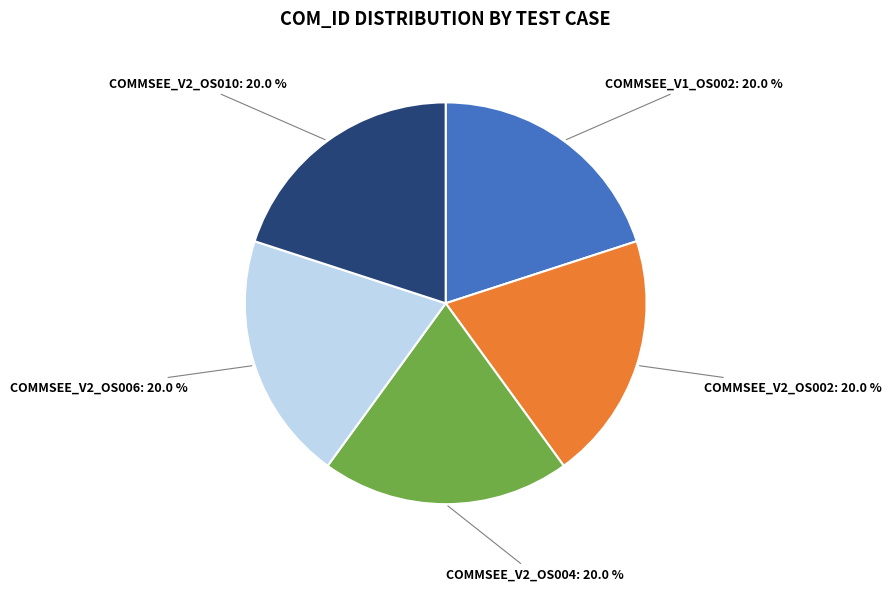

How many slices are in this pie chart?

5